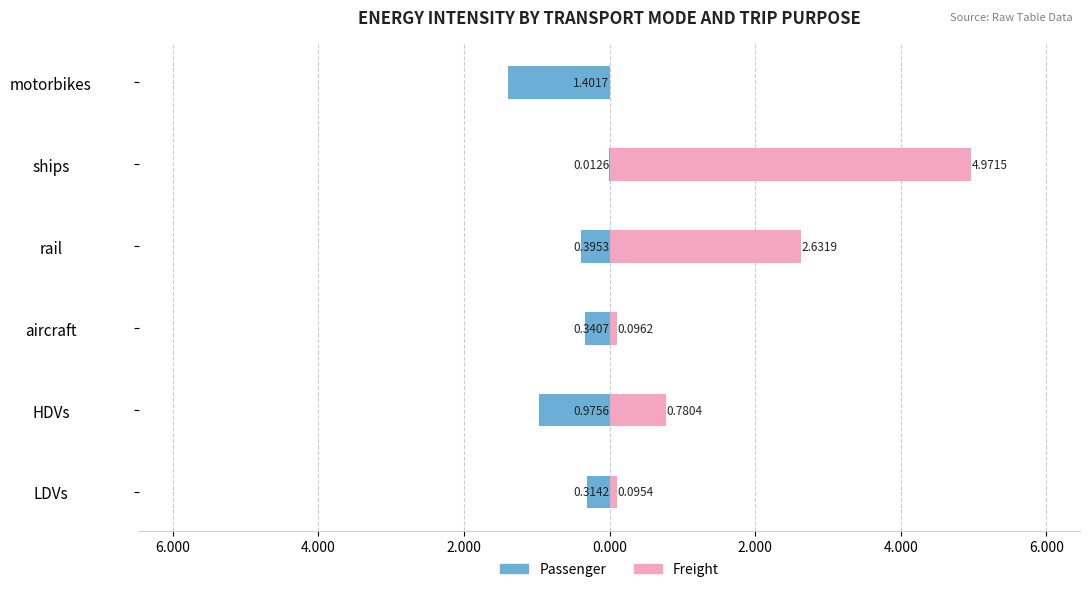

The Freight series shows 1.0 at HDVs. True or false?

False